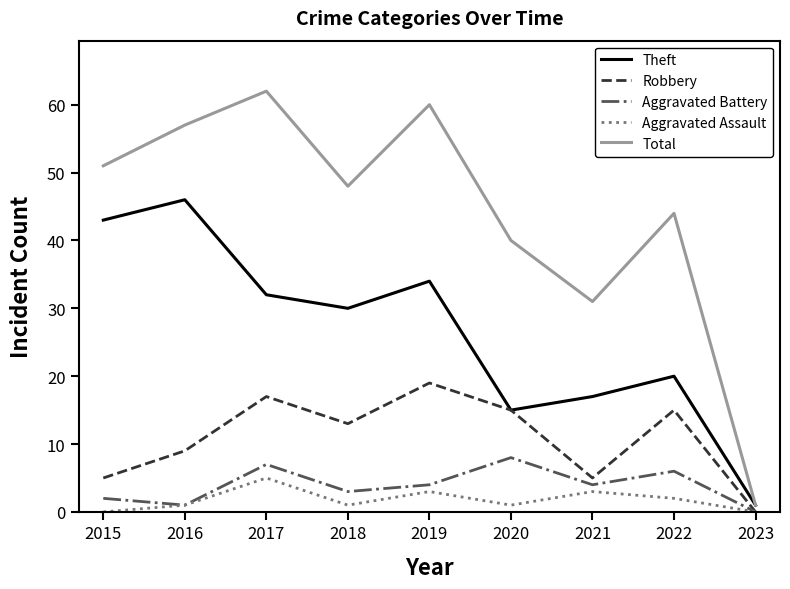

Does the chart have visible grid lines?

No